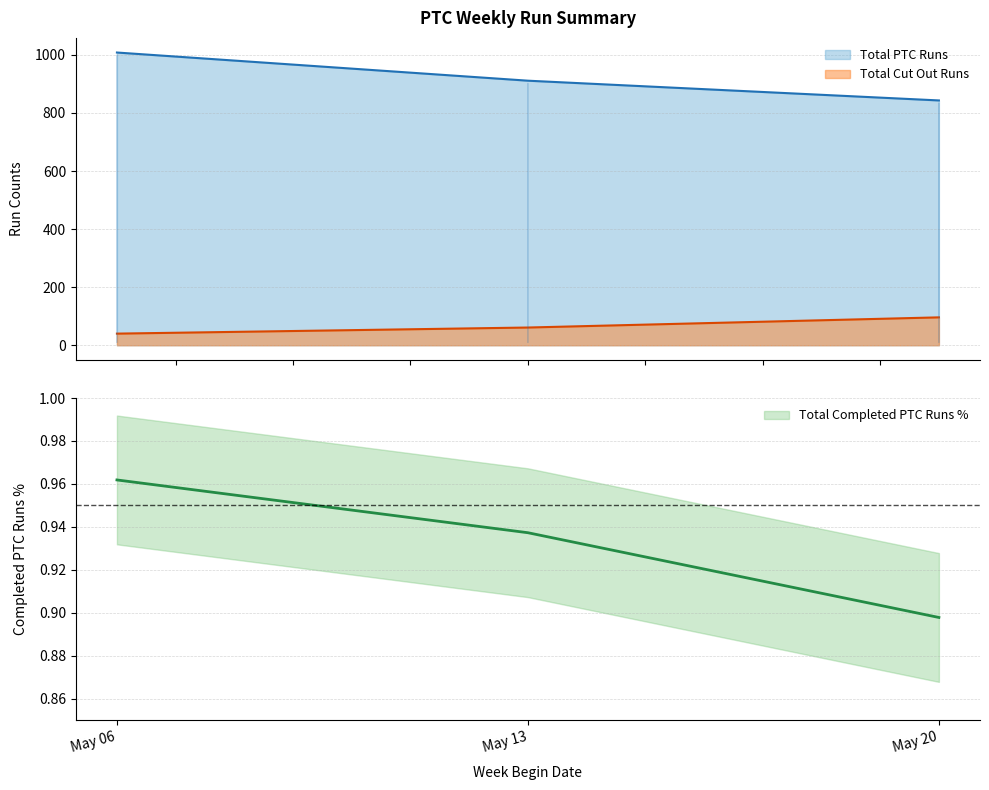

What is the highest value of the Total PTC Runs series?

1008